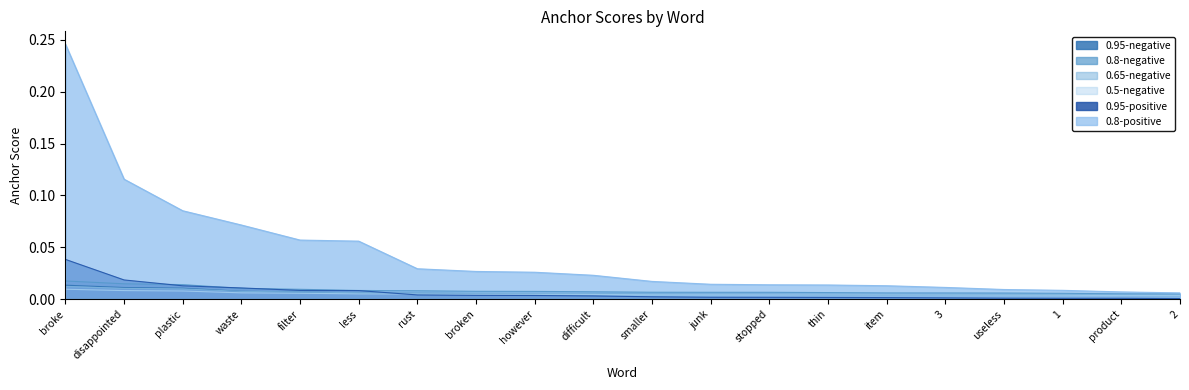

Reading left to right, what are all the values shown in this chart?

0.95-negative: 0.0	0.0	0.0	0.0	0.0	0.0	0.0	0.0	0.0	0.0	0.0	0.0	0.0	0.0	0.0	0.0	0.0	0.0	0.0	0.0
0.8-negative: 0.0	0.0	0.0	0.0	0.0	0.0	0.0	0.0	0.0	0.0	0.0	0.0	0.0	0.0	0.0	0.0	0.0	0.0	0.0	0.0
0.65-negative: 0.0	0.0	0.0	0.0	0.0	0.0	0.0	0.0	0.0	0.0	0.0	0.0	0.0	0.0	0.0	0.0	0.0	0.0	0.0	0.0
0.5-negative: 0.0	0.0	0.0	0.0	0.0	0.0	0.0	0.0	0.0	0.0	0.0	0.0	0.0	0.0	0.0	0.0	0.0	0.0	0.0	0.0
0.95-positive: 0.0	0.0	0.0	0.0	0.0	0.0	0.0	0.0	0.0	0.0	0.0	0.0	0.0	0.0	0.0	0.0	0.0	0.0	0.0	0.0
0.8-positive: 0.2	0.1	0.1	0.1	0.1	0.1	0.0	0.0	0.0	0.0	0.0	0.0	0.0	0.0	0.0	0.0	0.0	0.0	0.0	0.0